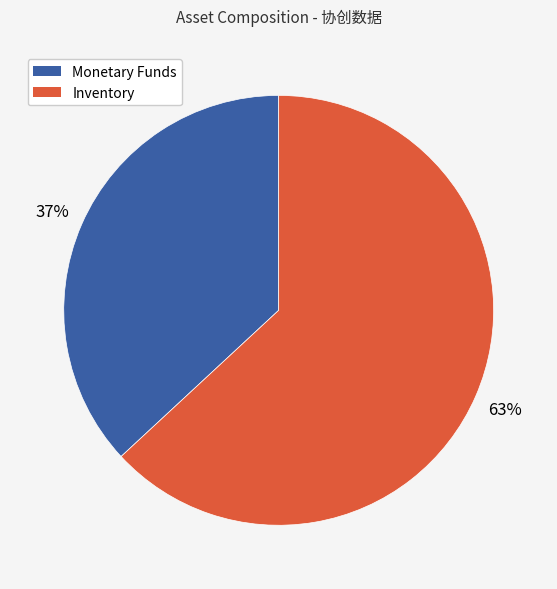

To the nearest percent, what is the difference between the largest and smallest slice percentages?

26%